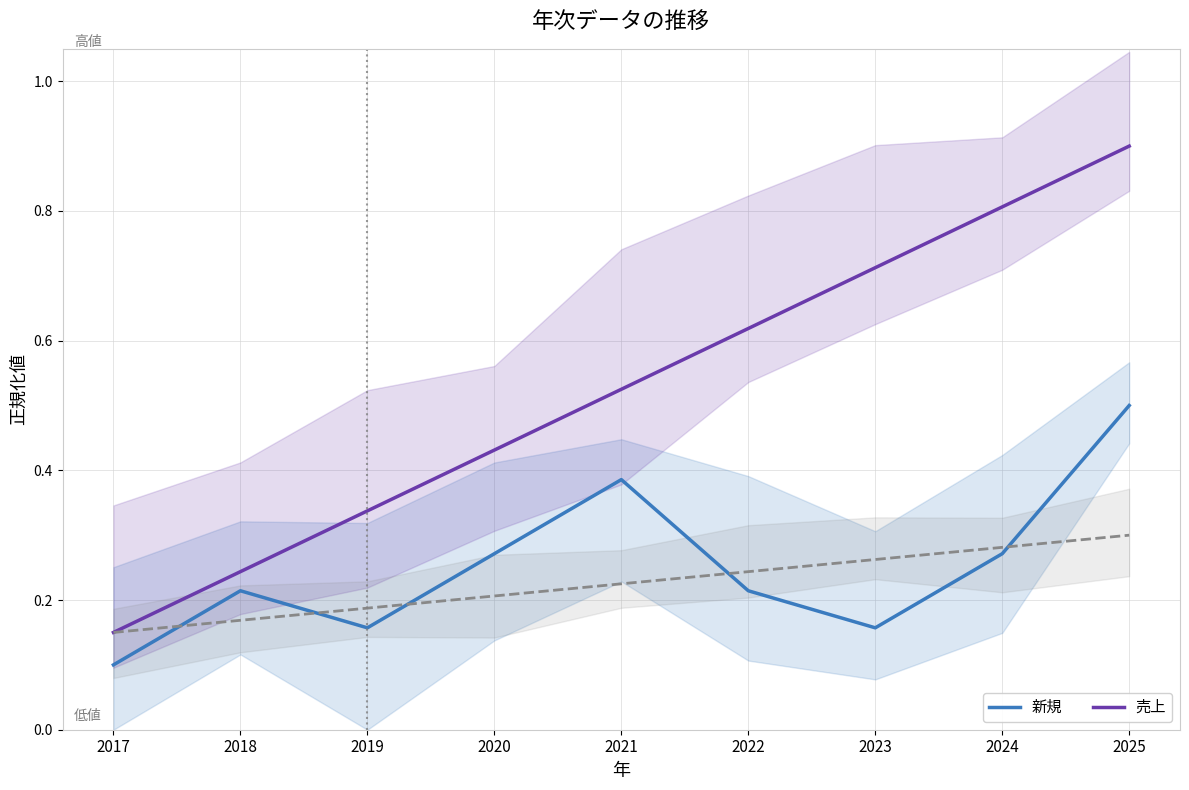

At which category does the chart reach its peak across all series?

2025